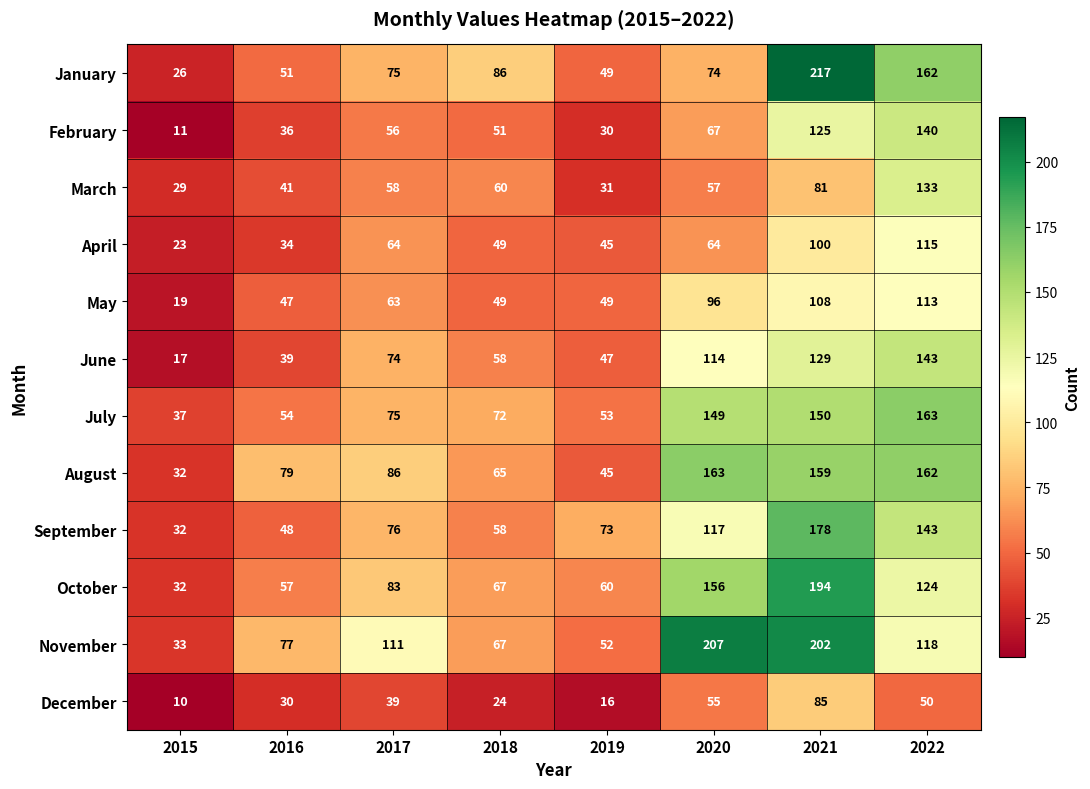

Is it true that December equals 16 at 2019?

True